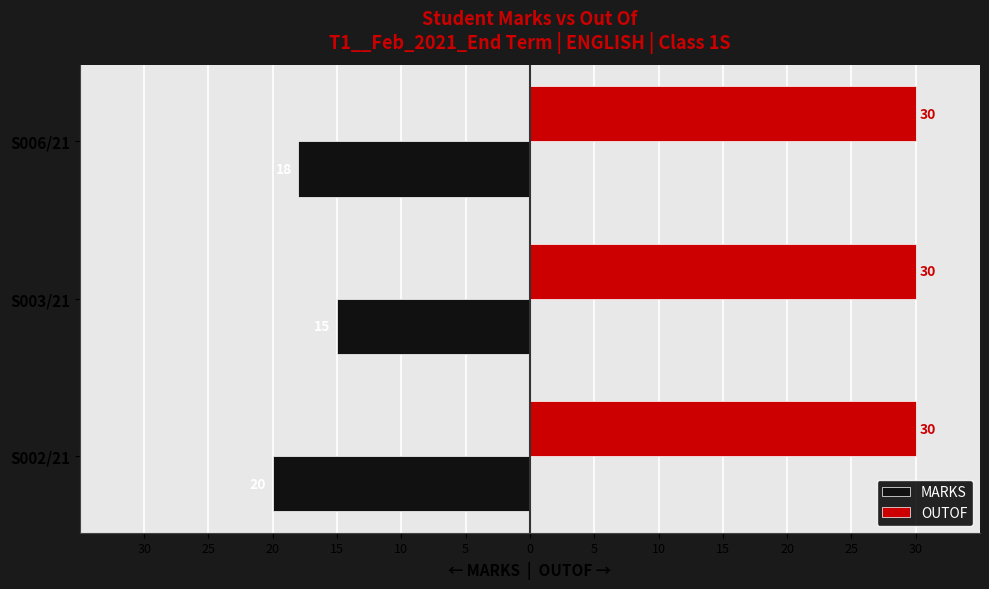

What are all the series names shown in the legend?

MARKS, OUTOF